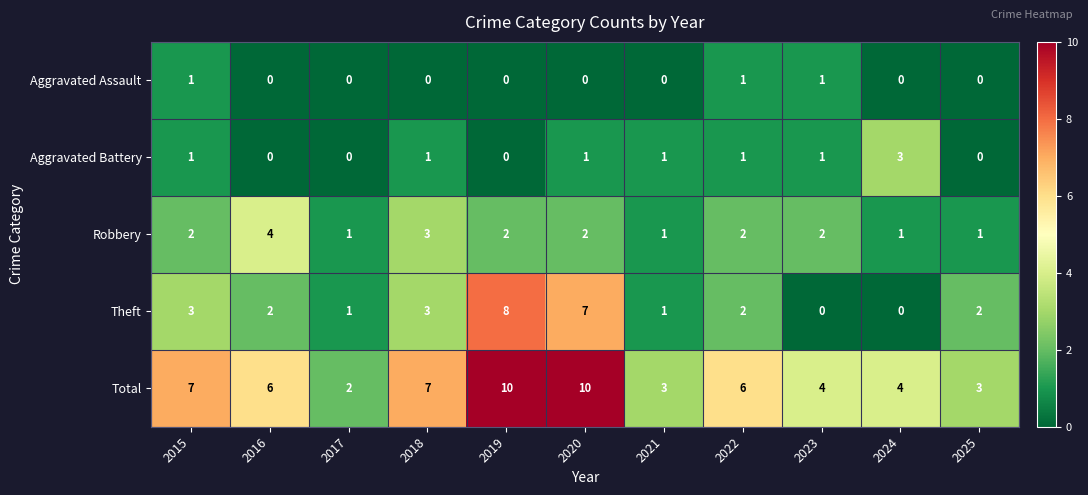

Count the Total values in the range 3 to 7.

8